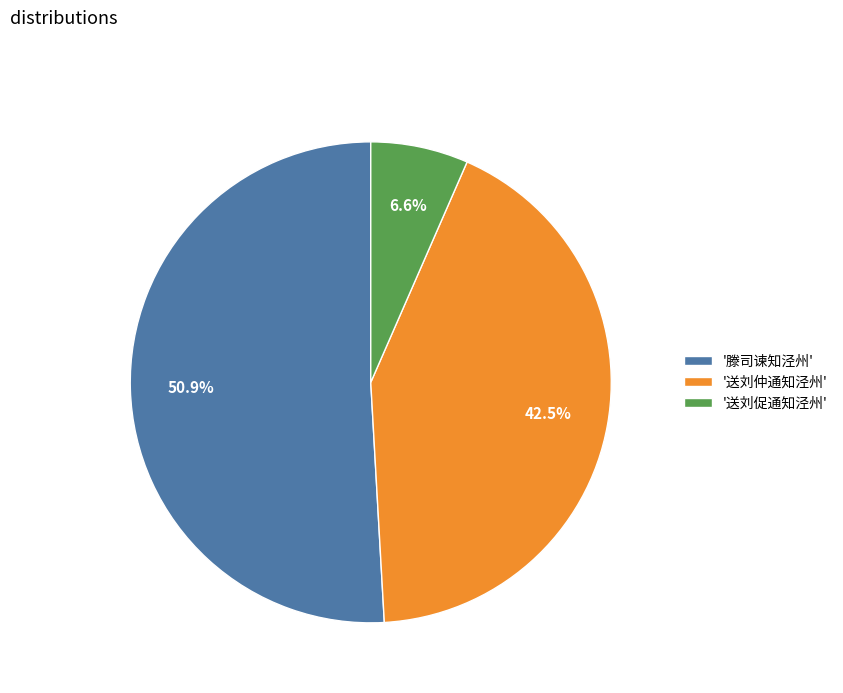

Does any single category account for the majority?

Yes